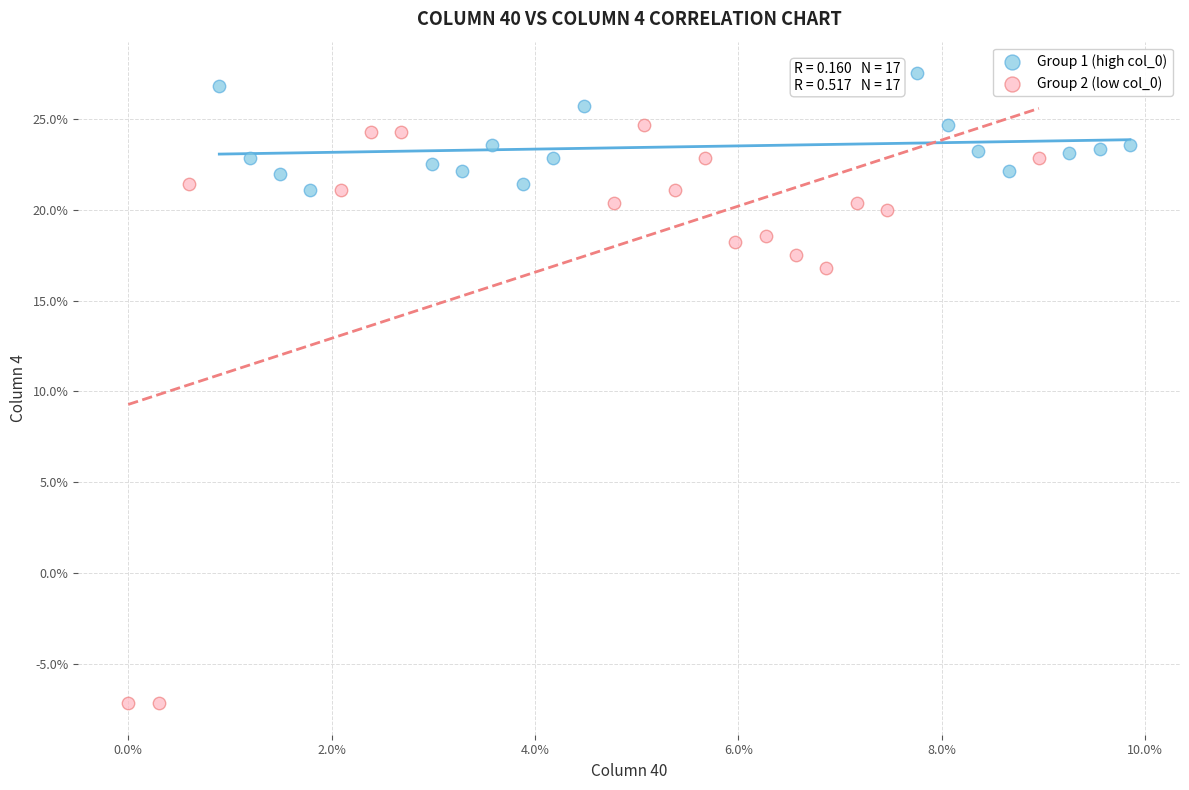

What are all the series names shown in the legend?

Group 1 (high col_0), Group 2 (low col_0)